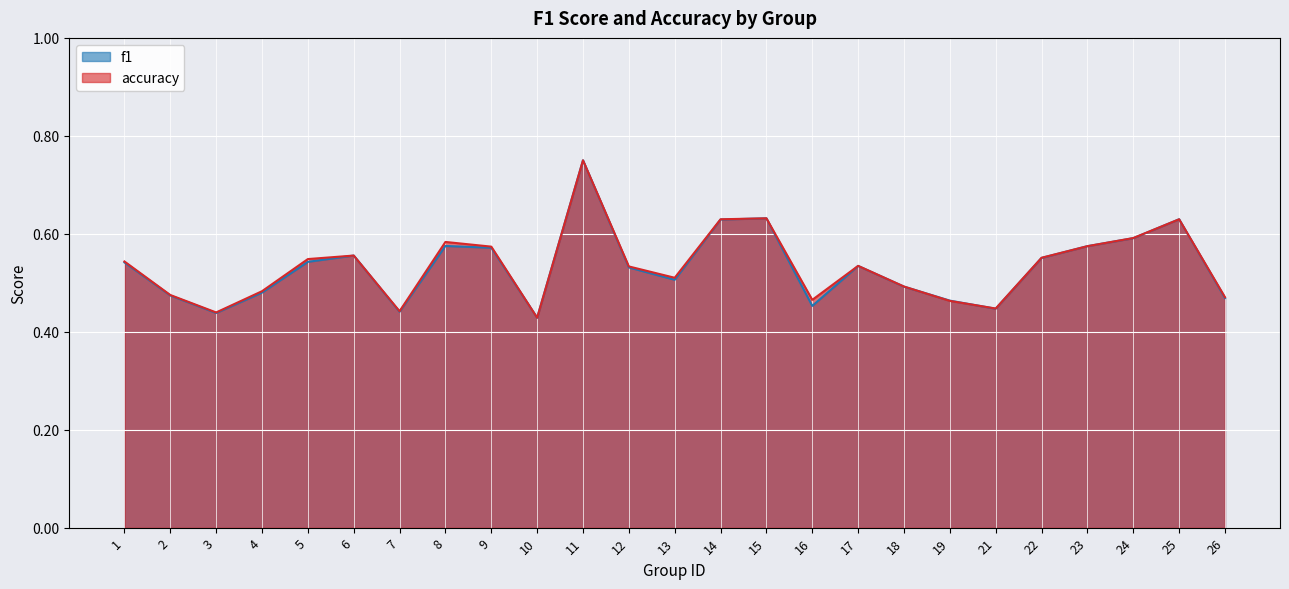

What value does the accuracy series have at 2?

0.5